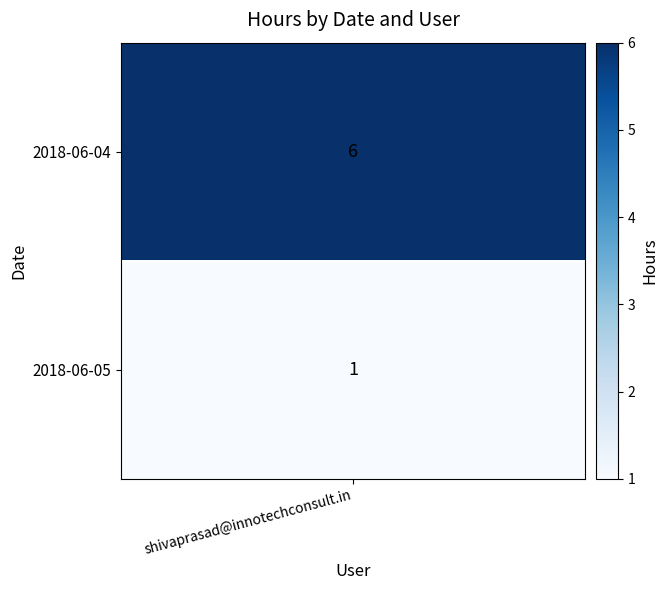

True or false: the data shows 6 at 2018-06-04.

True